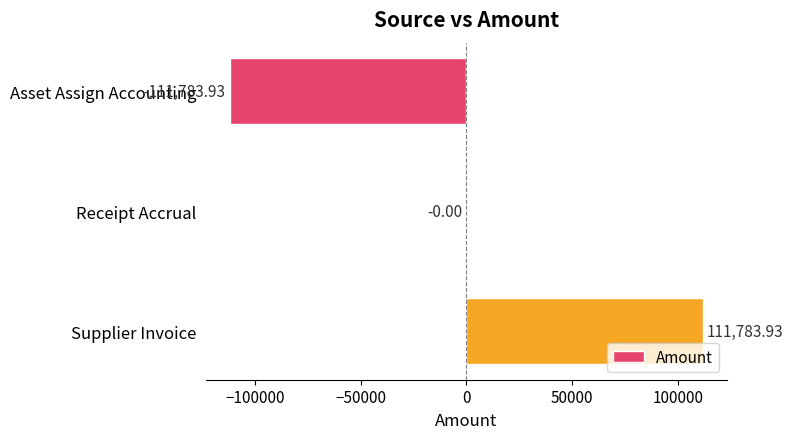

How many series are shown in this chart?

1